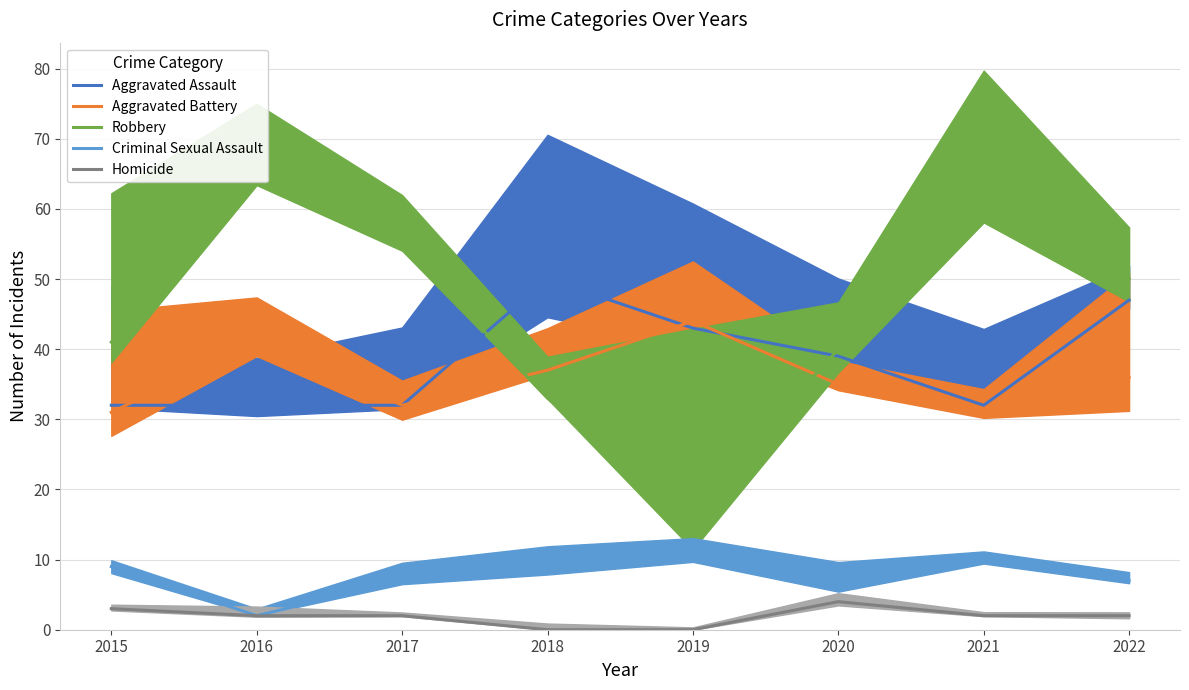

Between 2020 and 2015, which is larger?

2020